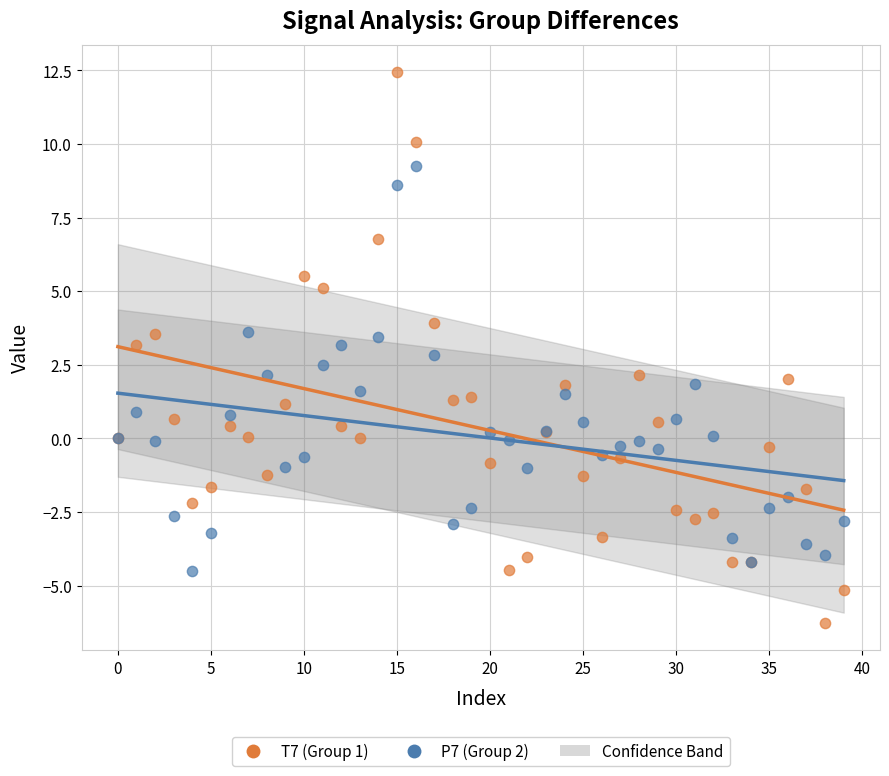

Which series reaches the minimum Y coordinate?

T7 (Group 1)